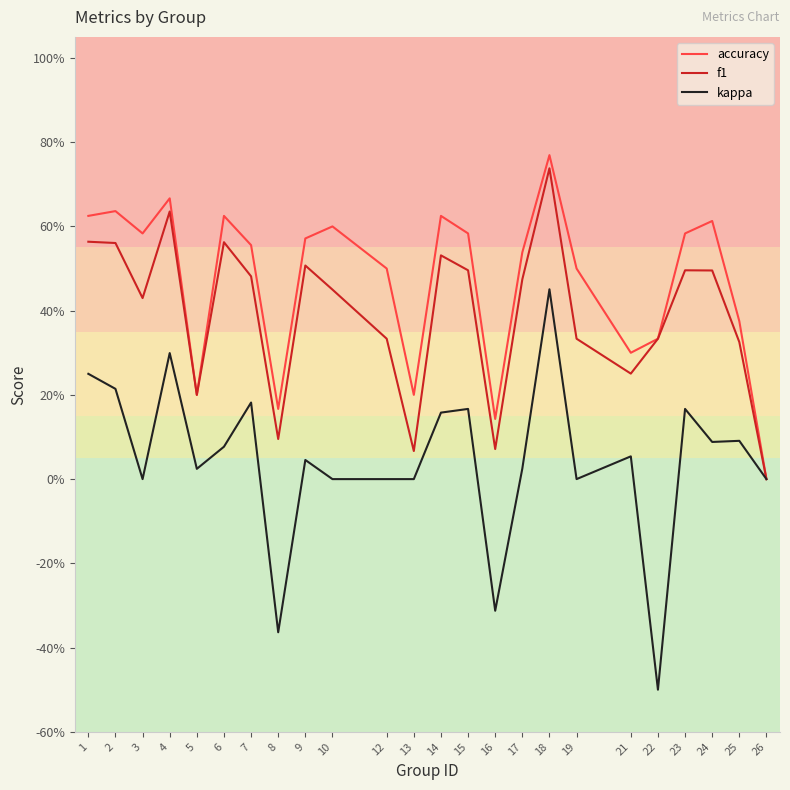

Rank the series by their maximum value, from lowest to highest.

kappa, f1, accuracy